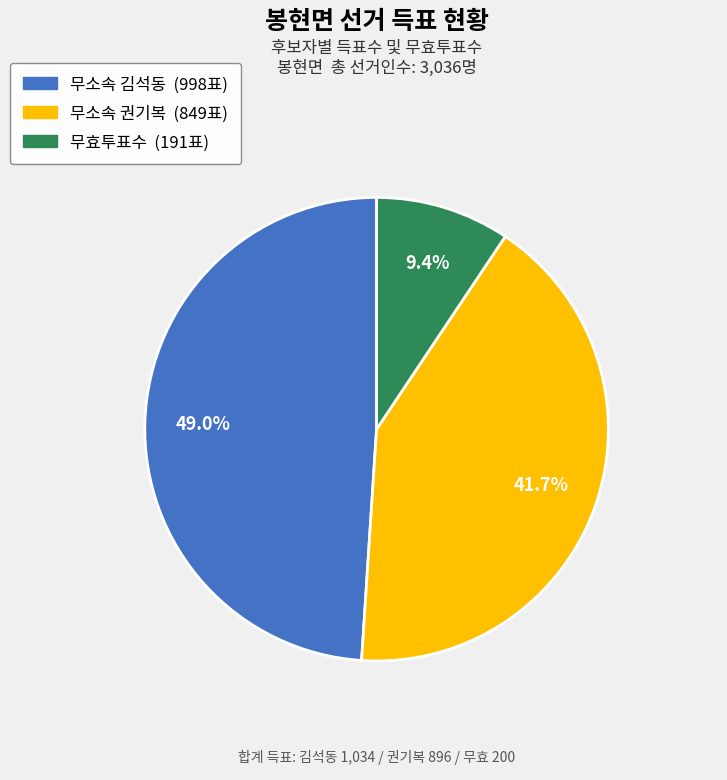

Is there any slice that represents more than half of the pie?

No